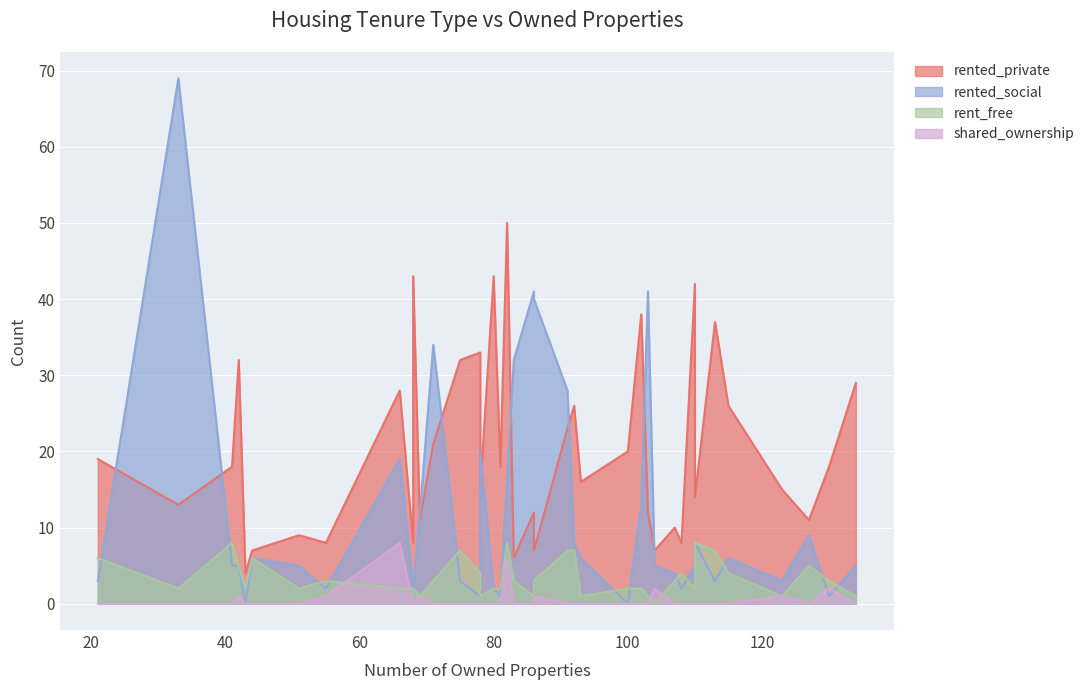

What is the difference between the maximum and minimum values in the rented_social series?

69